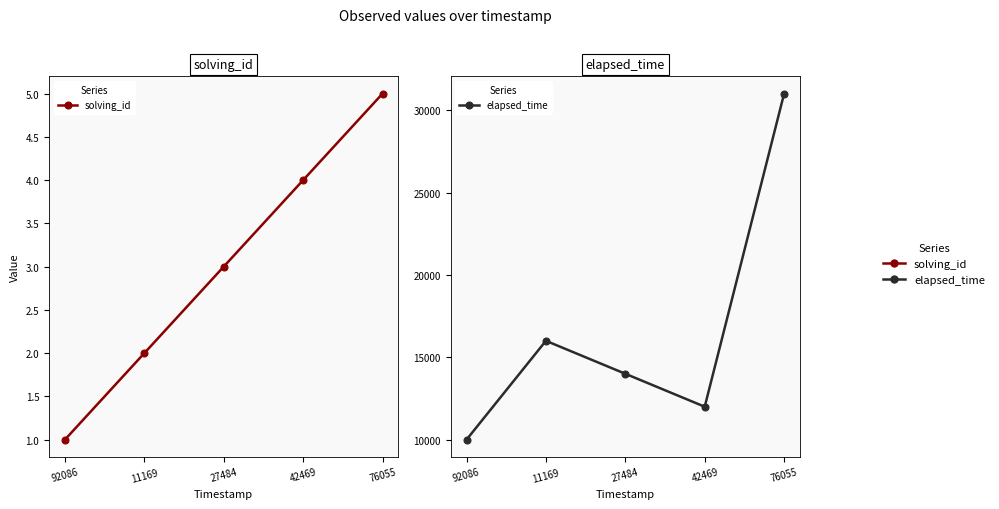

What is the sum of the solving_id values at 27484 and 11169?

5